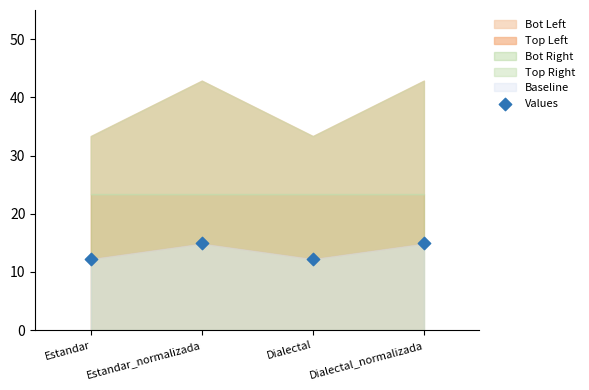

What is the range of Y values (max minus min)?

2.6